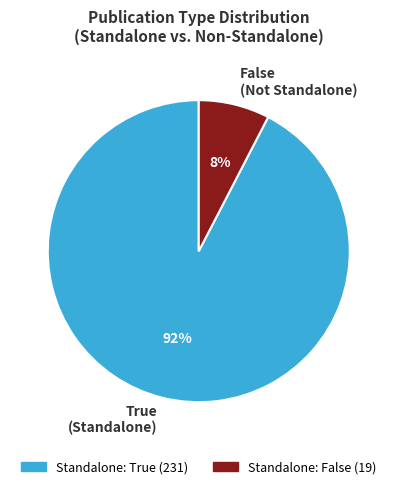

Between True (Standalone) and False (Not Standalone), which is larger?

True (Standalone)